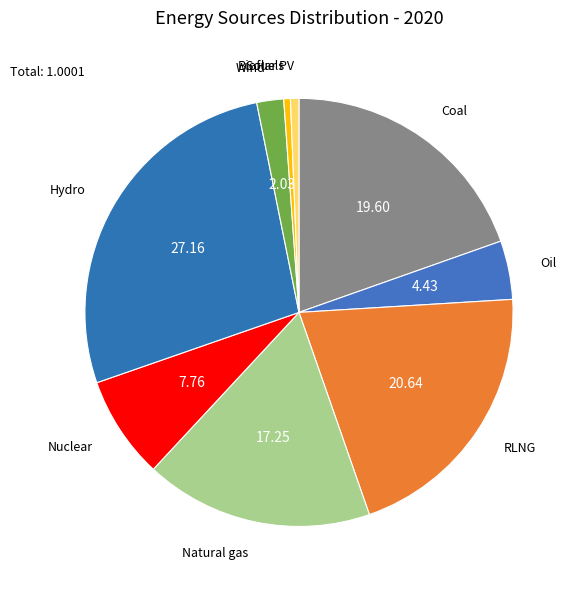

Which slice is the largest?

Hydro